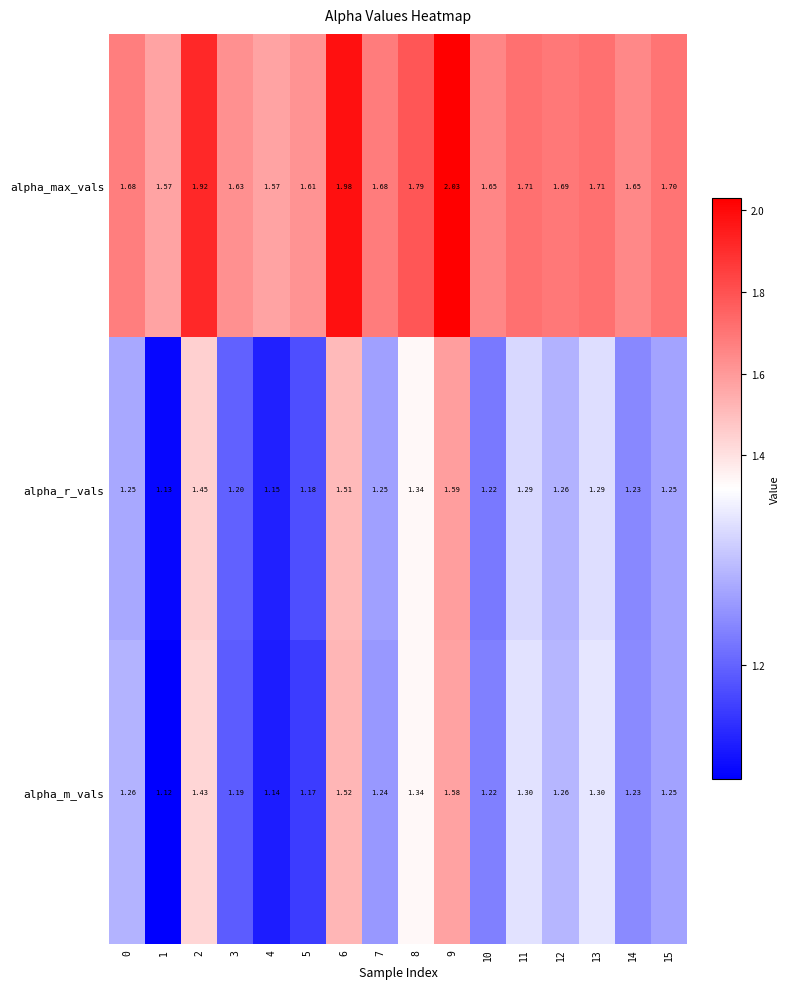

What is the spread (max minus min) of values at 5?

0.4